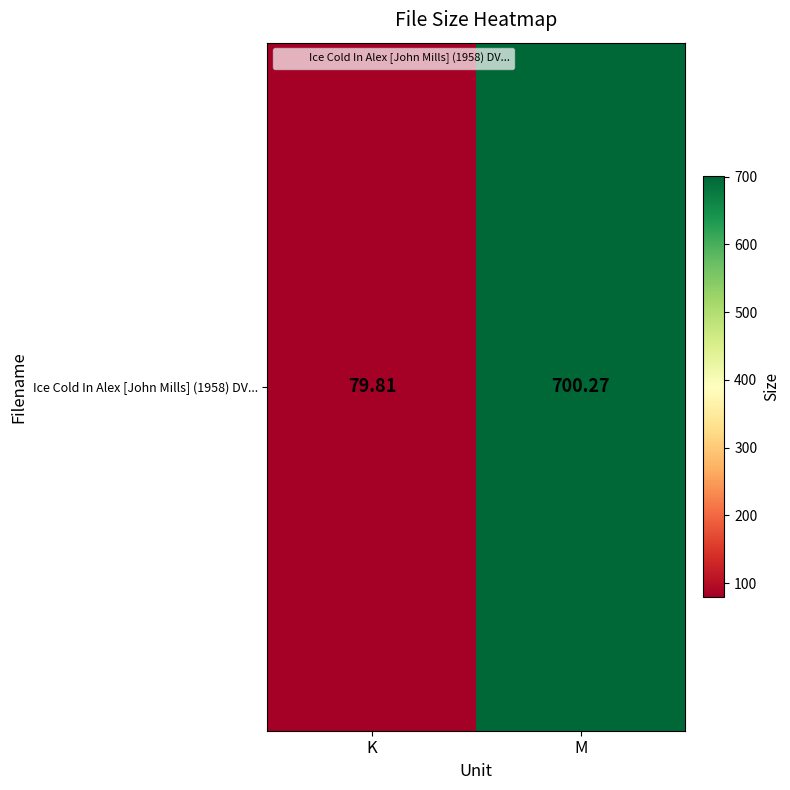

What is the smallest value displayed?

79.8